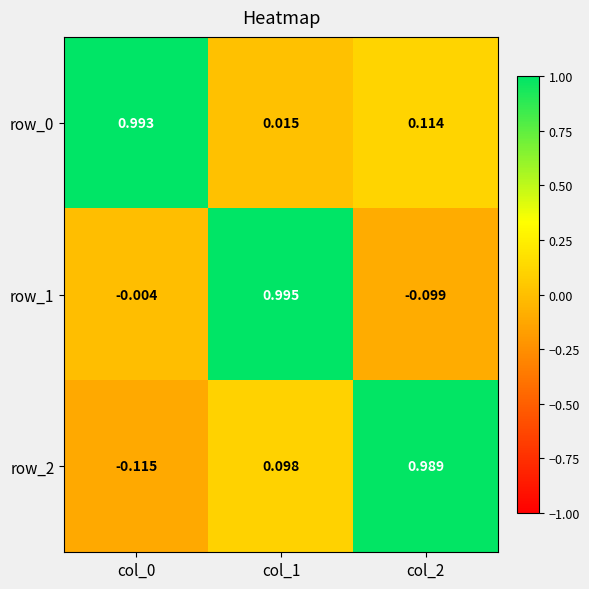

Is the value of row_1 at col_0 greater than the value of row_2 at col_1?

No